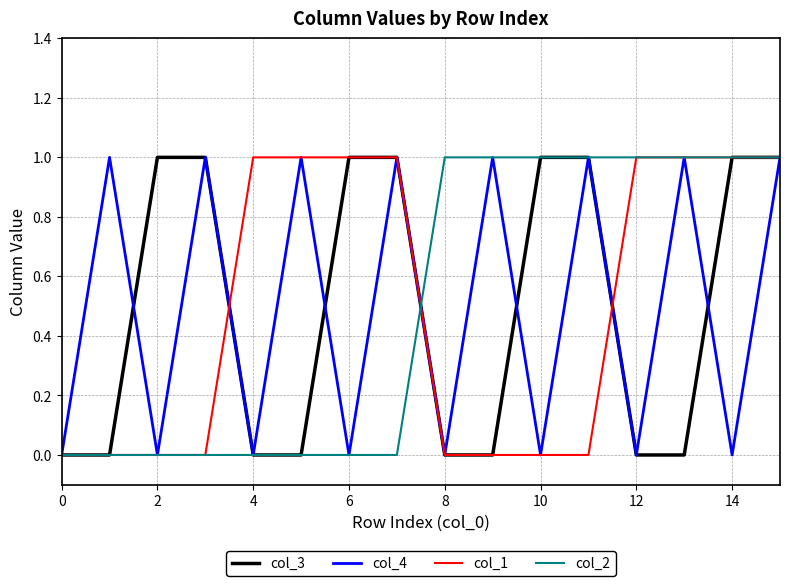

Reading right to left, extract all data points from this chart.

col_3: 1	1	0	0	1	1	0	0	1	1	0	0	1	1	0	0
col_4: 1	0	1	0	1	0	1	0	1	0	1	0	1	0	1	0
col_1: 1	1	1	1	0	0	0	0	1	1	1	1	0	0	0	0
col_2: 1	1	1	1	1	1	1	1	0	0	0	0	0	0	0	0